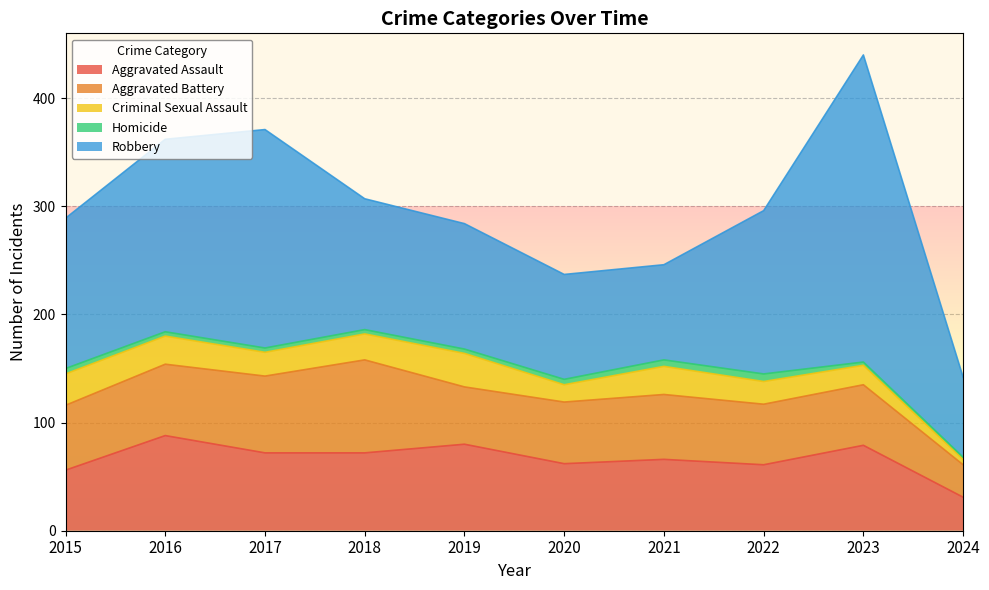

Rank the categories by Aggravated Battery value from lowest to highest.

2024, 2019, 2022, 2023, 2020, 2015, 2021, 2016, 2017, 2018